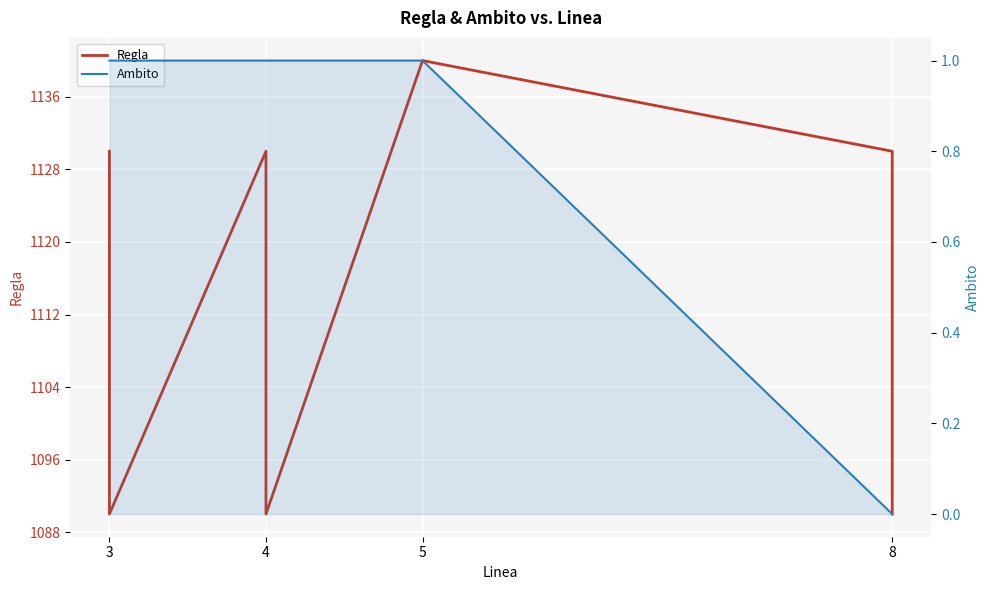

What is the sum of the Ambito values at 4 and 8?

1